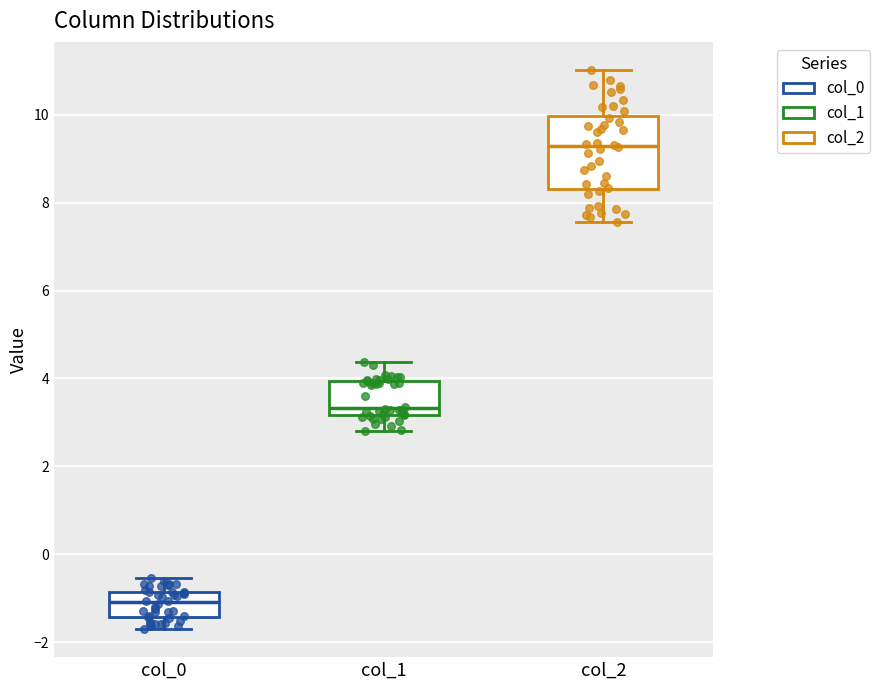

Reading left to right, read every box against the y-axis: the position of its median line, the range the box covers, and the ends of its whiskers. The values are not printed on the chart, so give them approximately, as read against the axis.

col_0: median -1.0, box -1.4 to -0.8, whiskers -1.8 to -0.6
col_1: median 3.4, box 3.2 to 4.0, whiskers 2.8 to 4.4
col_2: median 9.2, box 8.4 to 10.0, whiskers 7.6 to 11.0